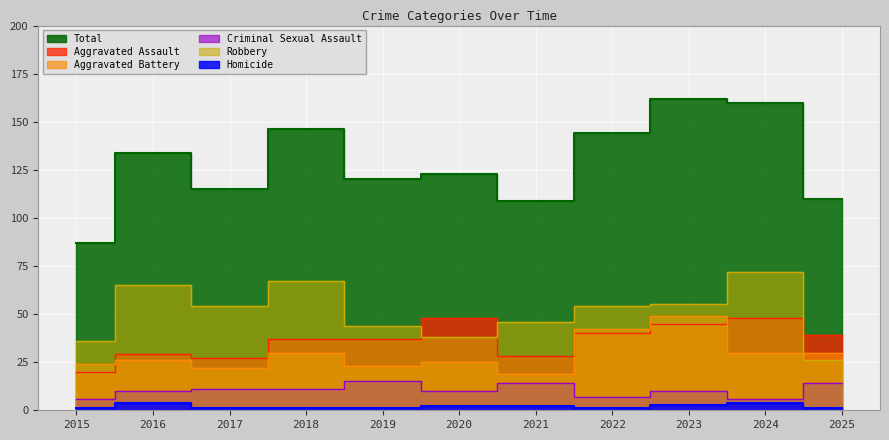

What are all the series names shown in the legend?

Aggravated Assault, Aggravated Battery, Criminal Sexual Assault, Homicide, Robbery, Total